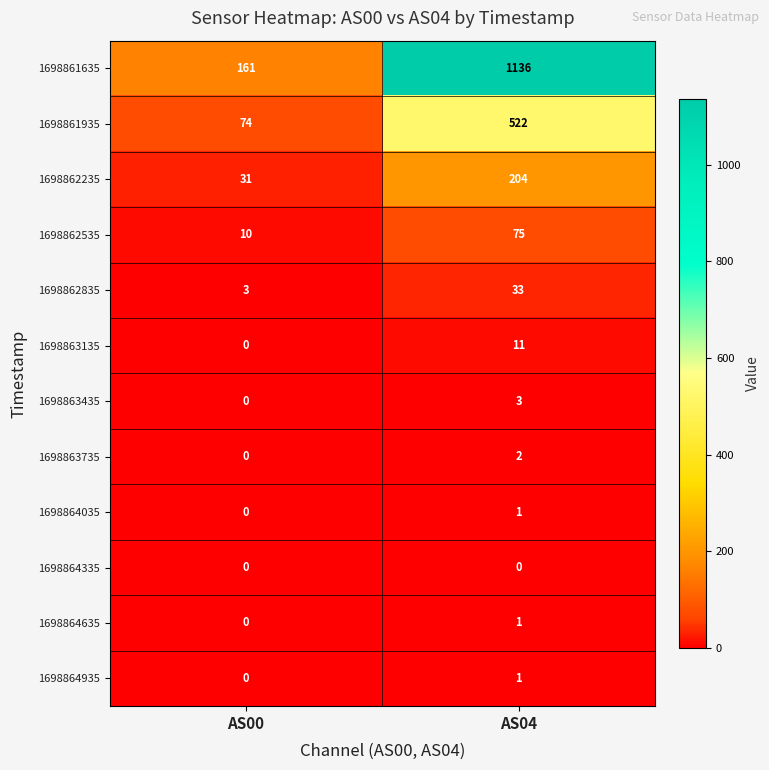

List the labels in order of 1698862535 value, smallest first.

AS00, AS04